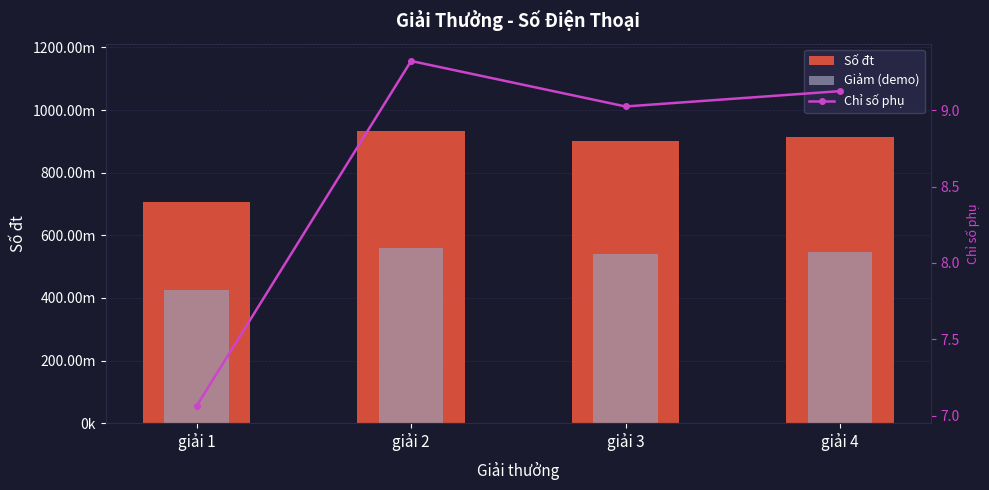

What is the value of the Chỉ số phụ bar at the 4th from the left?

9.1